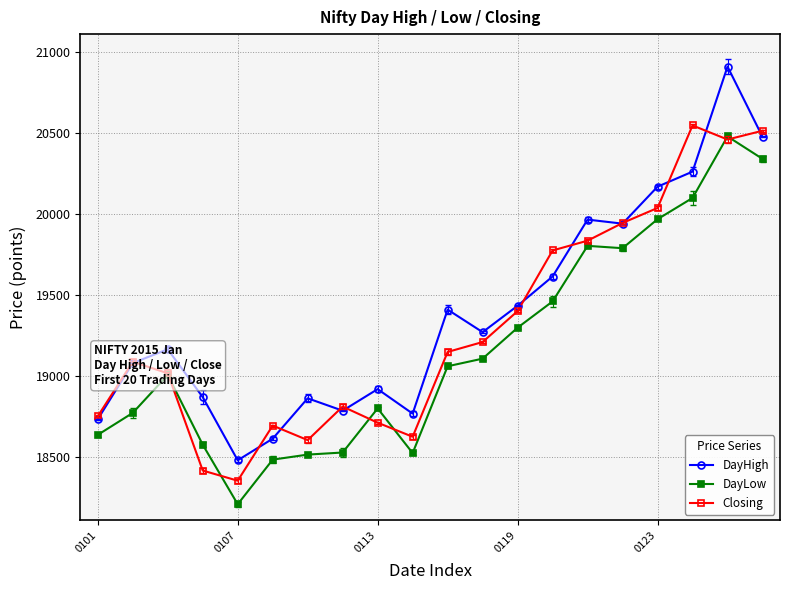

What is the minimum value shown in the chart?

18211.5